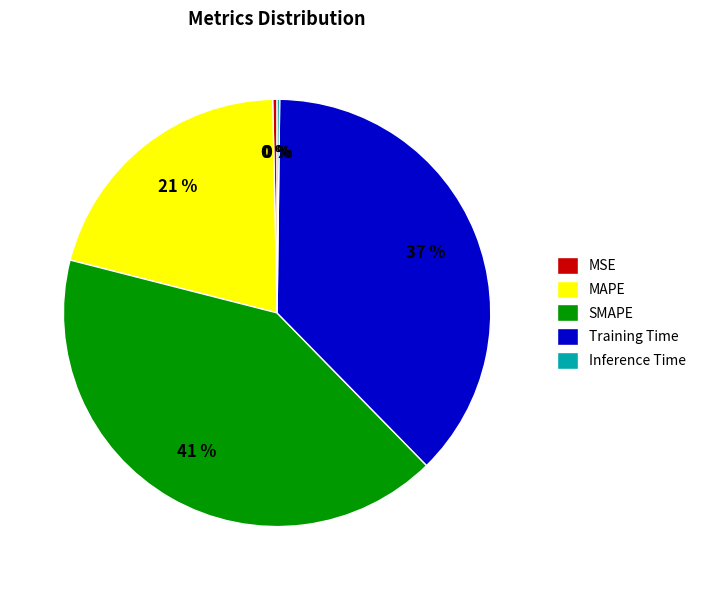

Combined, do SMAPE and MAPE account for over 50%?

Yes